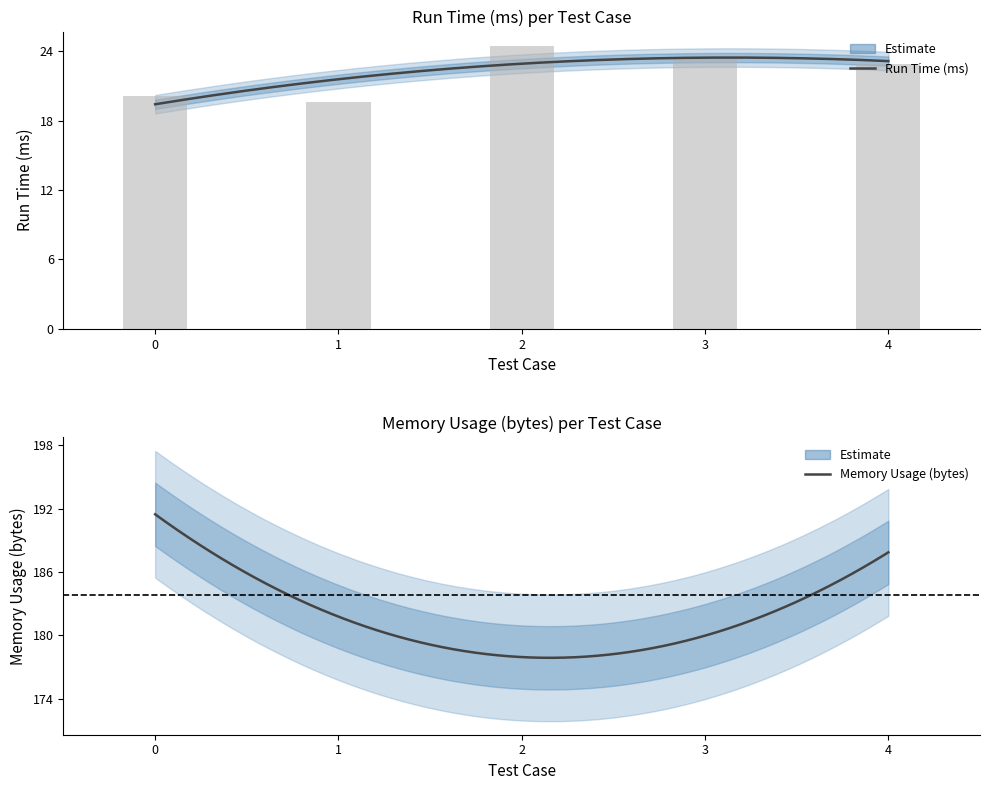

What is the minimum value shown in the chart?

19.6